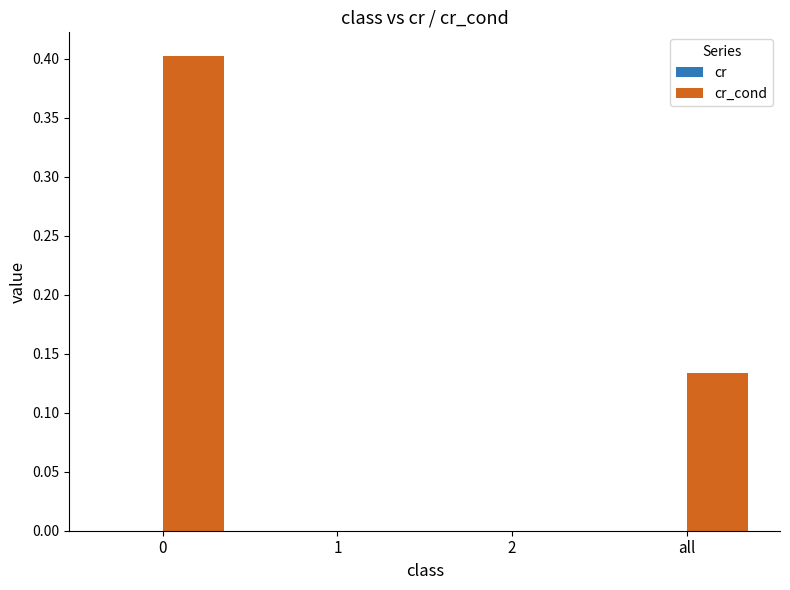

What is the maximum value shown in the chart?

0.4